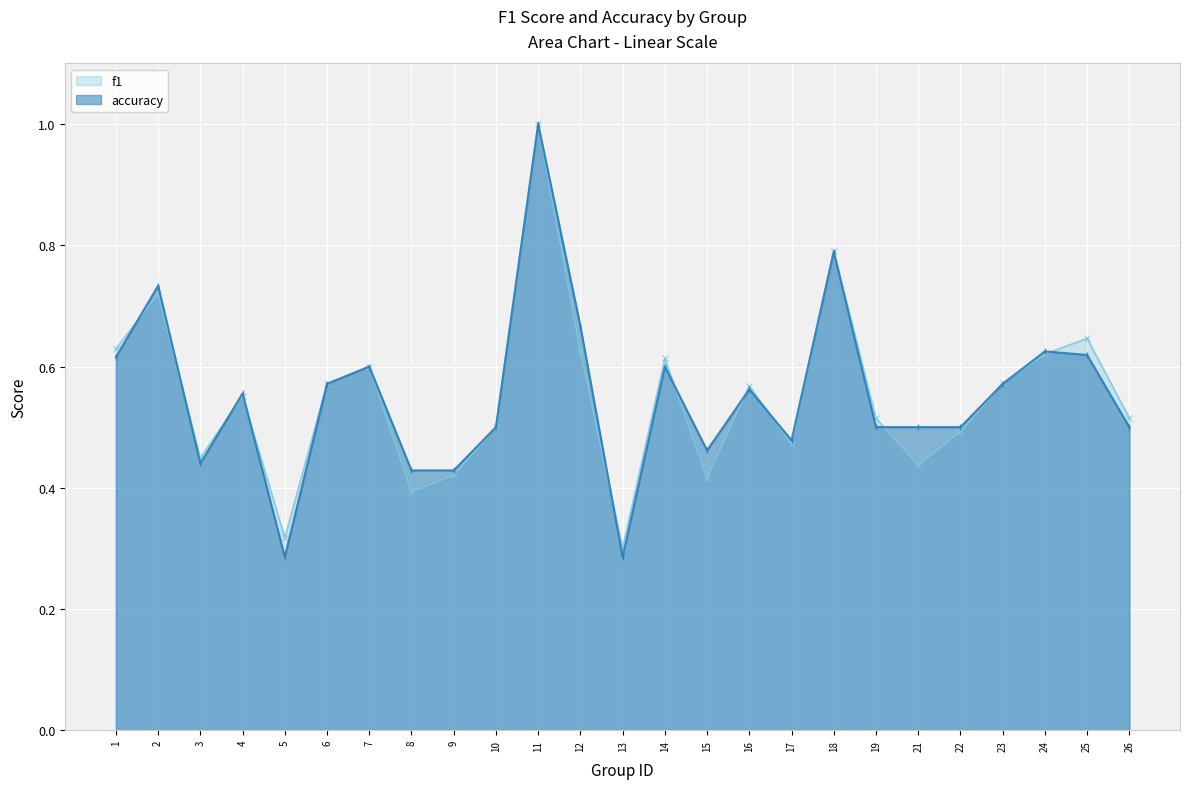

What is the difference between the f1 values at 16 and 13?

0.3